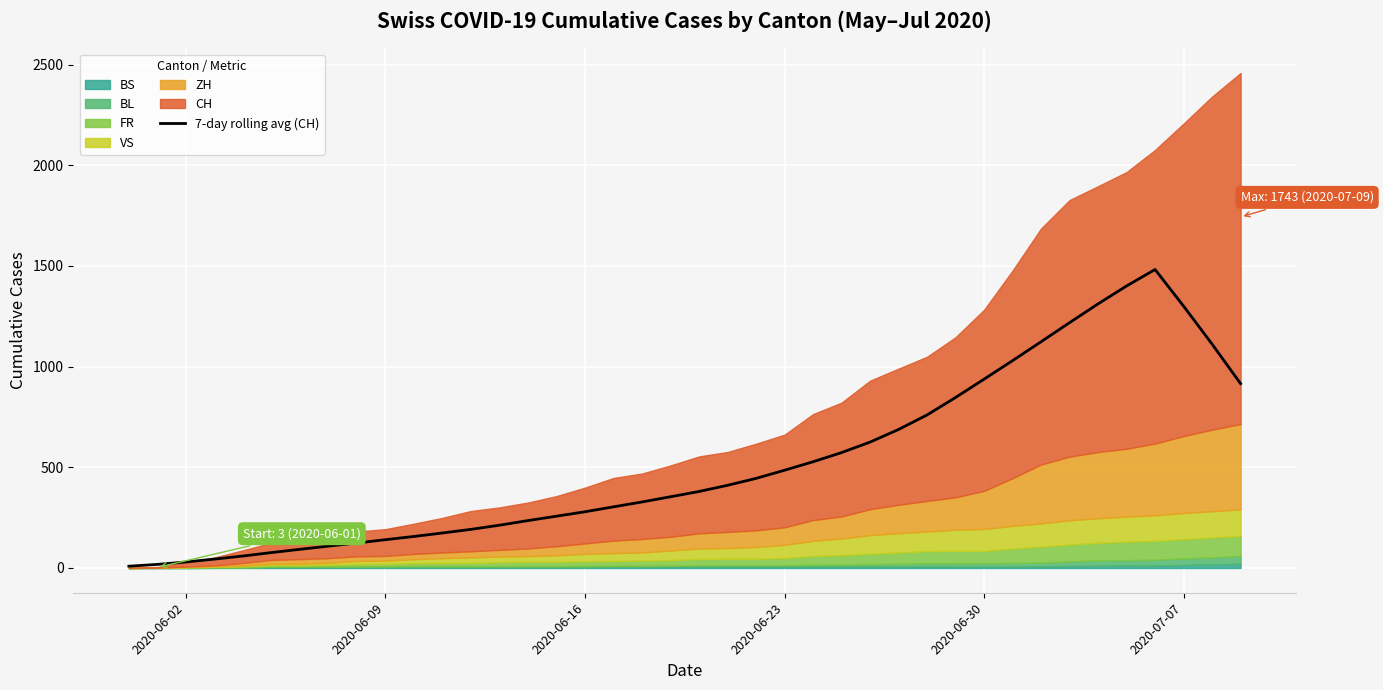

True or false: the data has more than 0 interior local peaks.

True